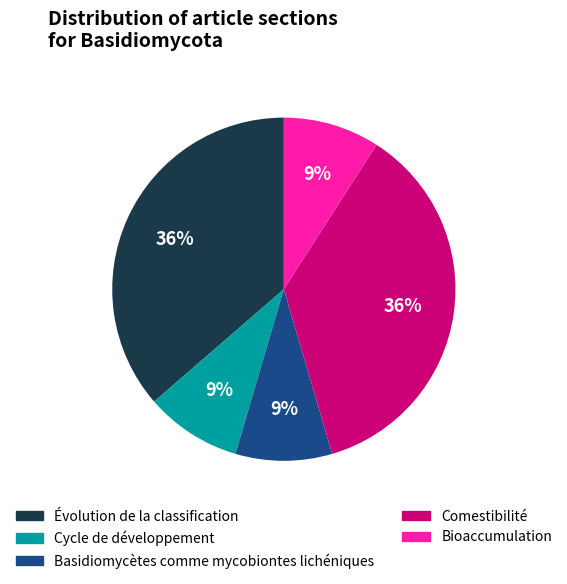

Do Bioaccumulation and Cycle de développement together represent more than half of the pie?

No